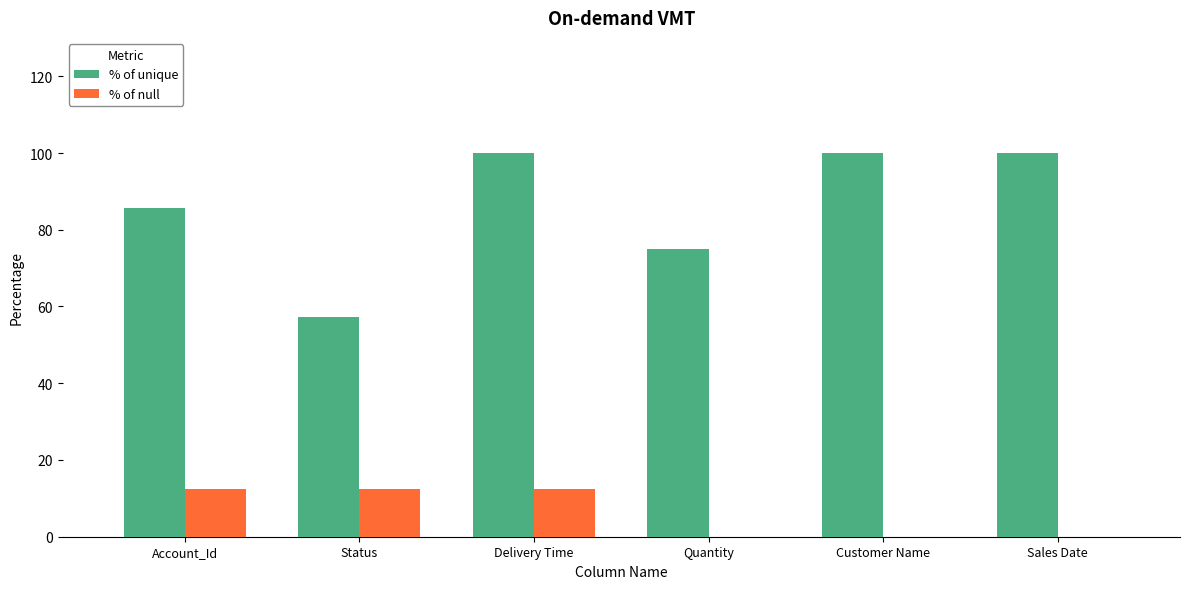

The value of % of null at Customer Name is 0.0. True or false?

True